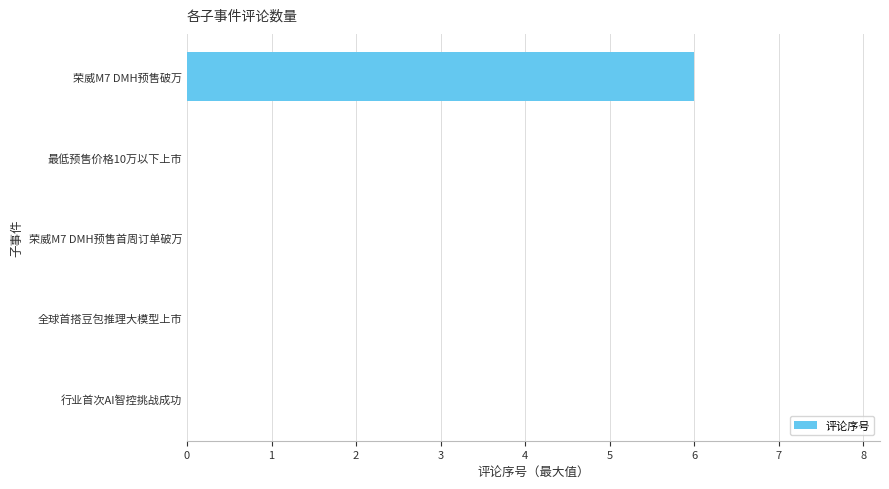

How many values are between 0 and 1?

4